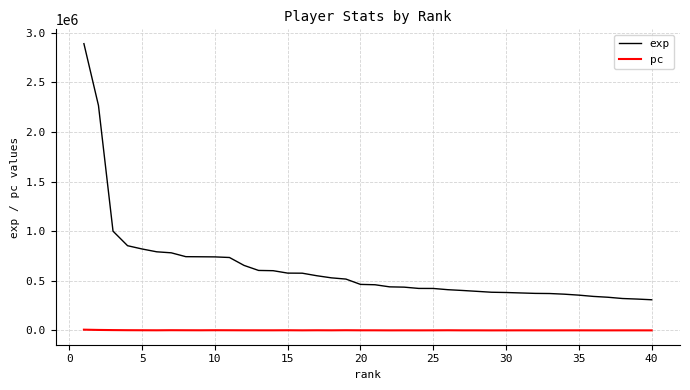

Does the chart have visible grid lines?

Yes